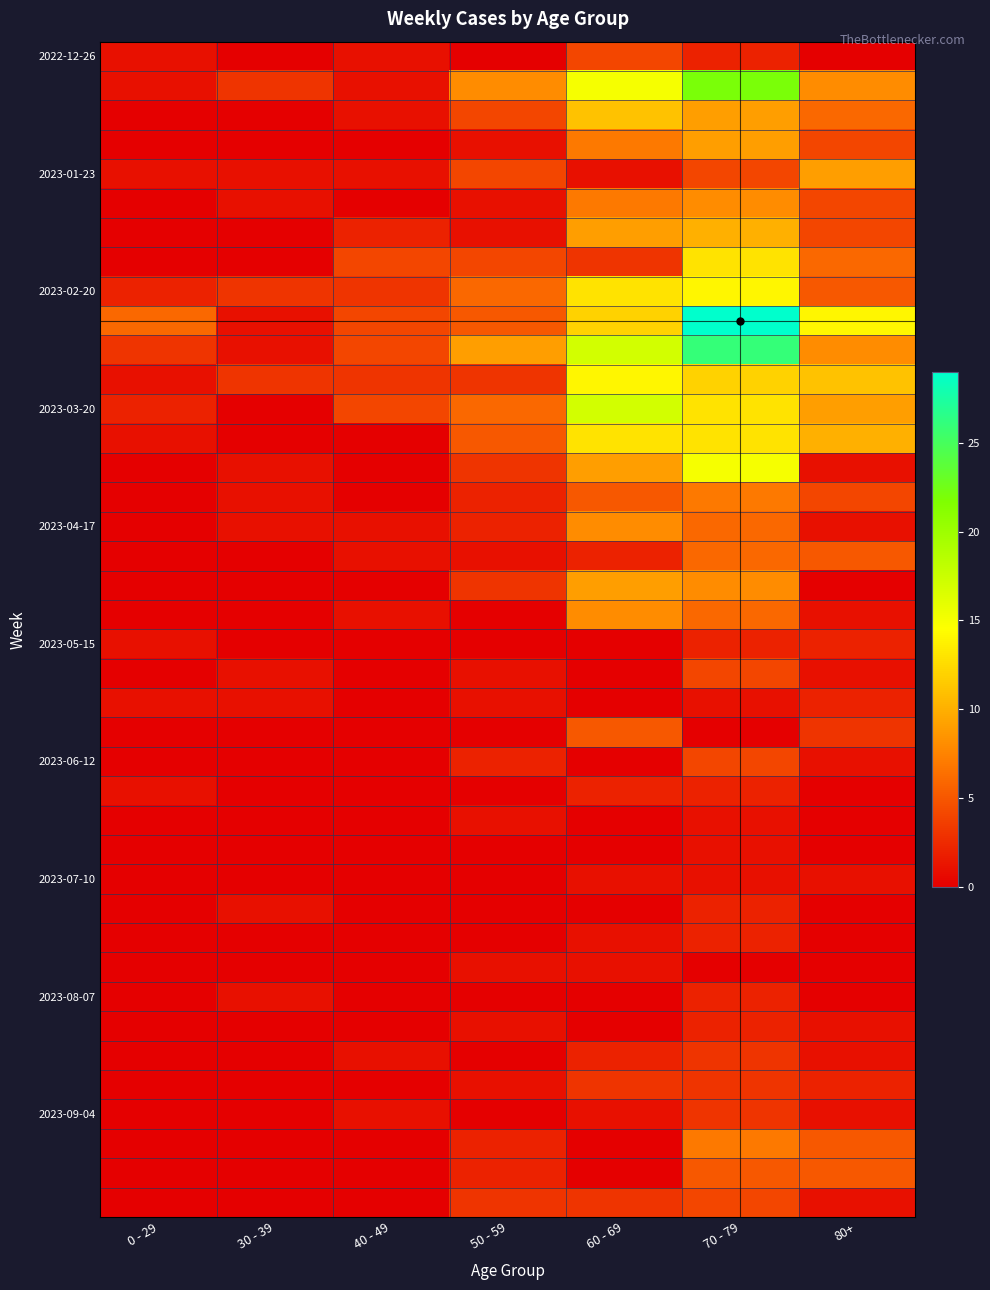

Between 30 - 39 and 70 - 79, which is larger?

70 - 79